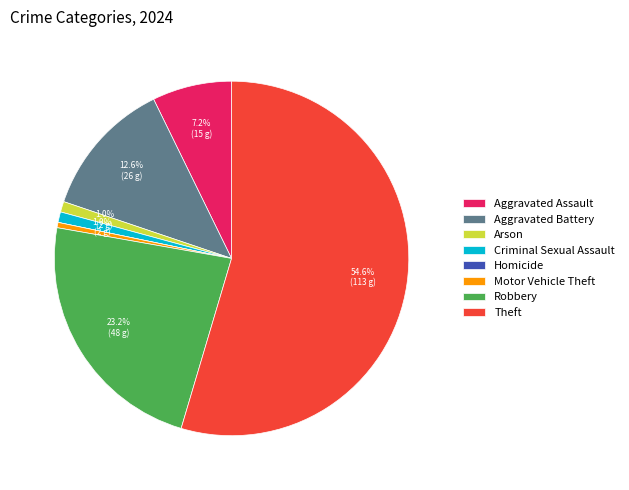

Which category has the biggest portion of the pie?

Theft